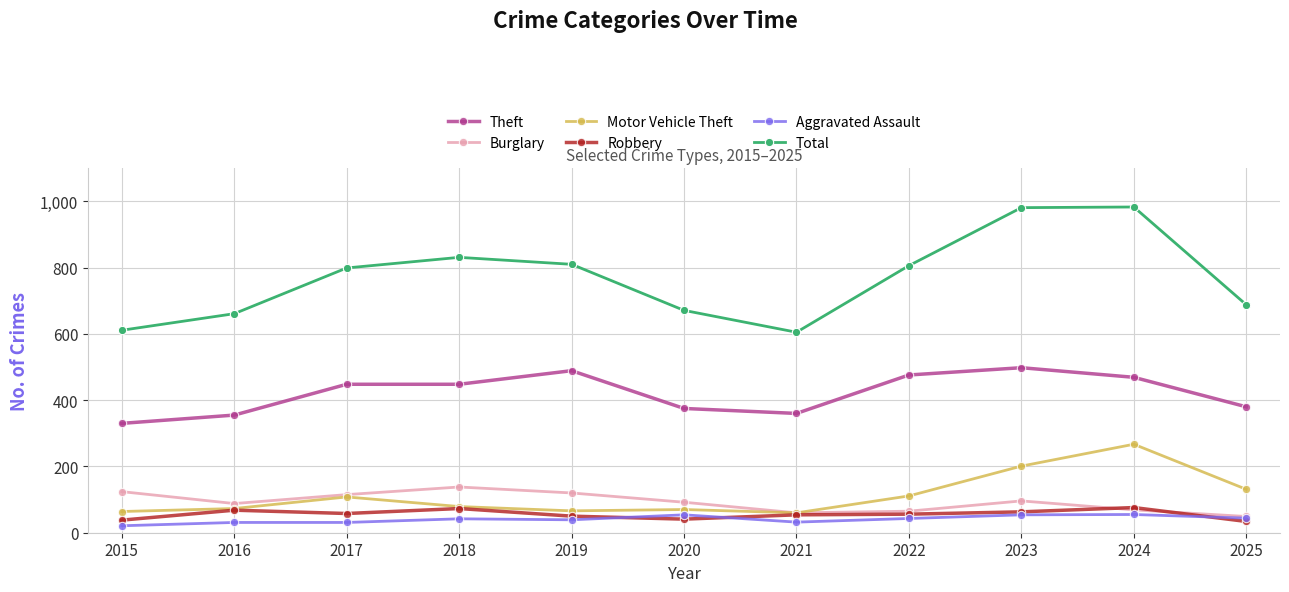

True or false: Burglary has a value of 83 at 2015.

False